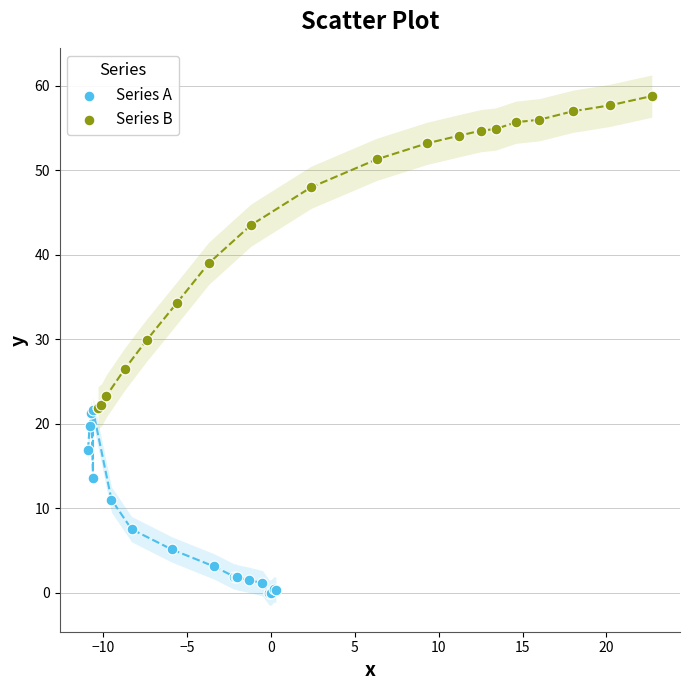

Which series has the largest Y range (max minus min)?

Series B